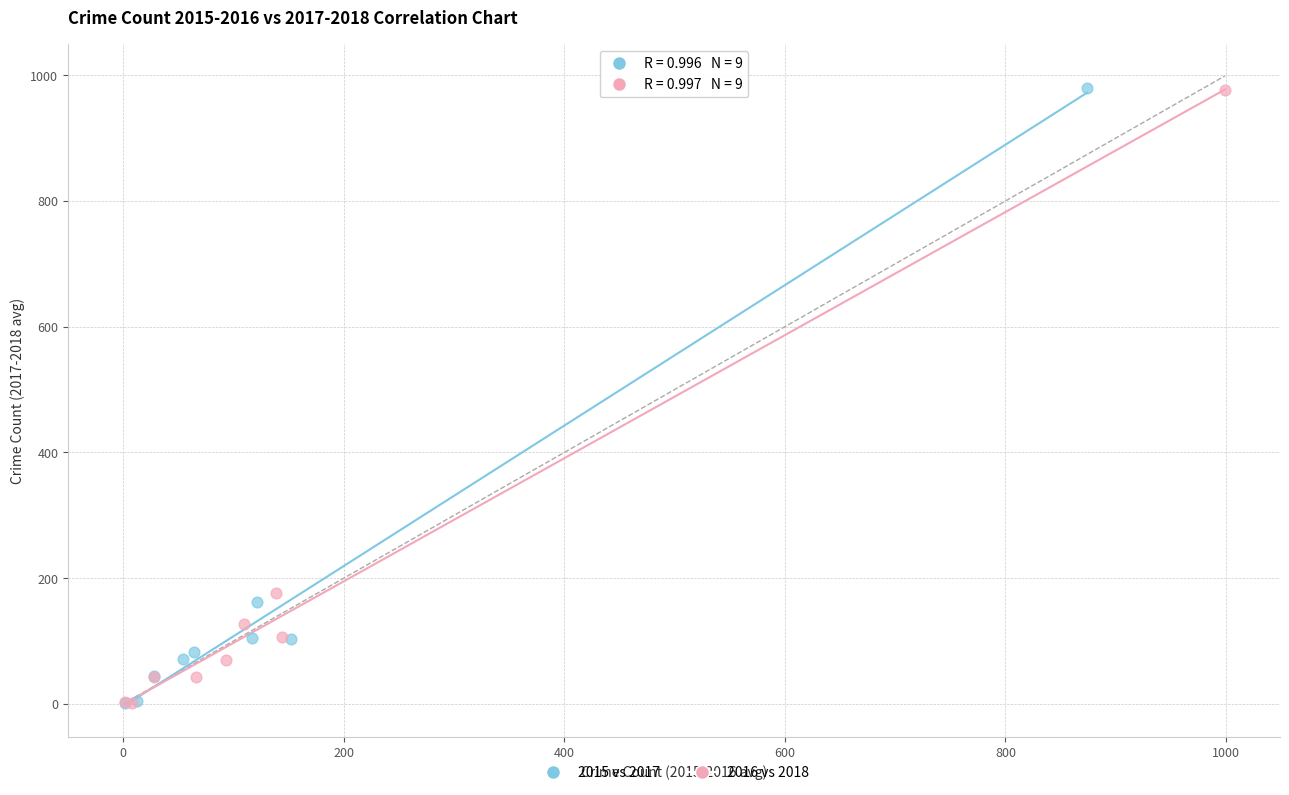

What are all the series names shown in the legend?

2015 vs 2017, 2016 vs 2018